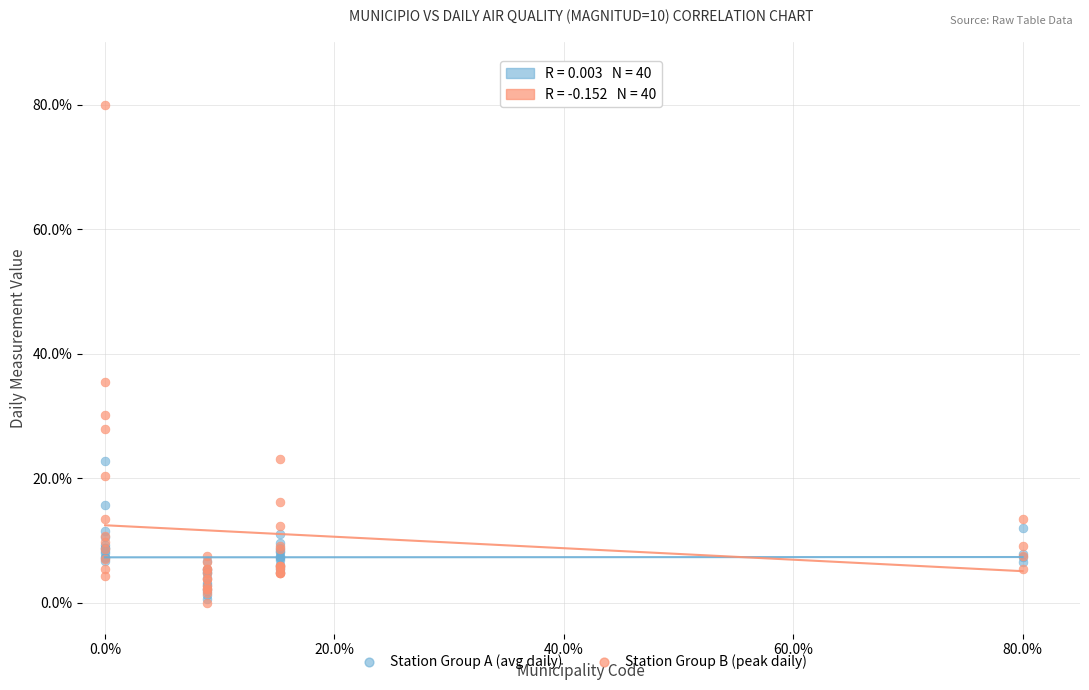

Across all series, what Y value is closest to 40?

35.4